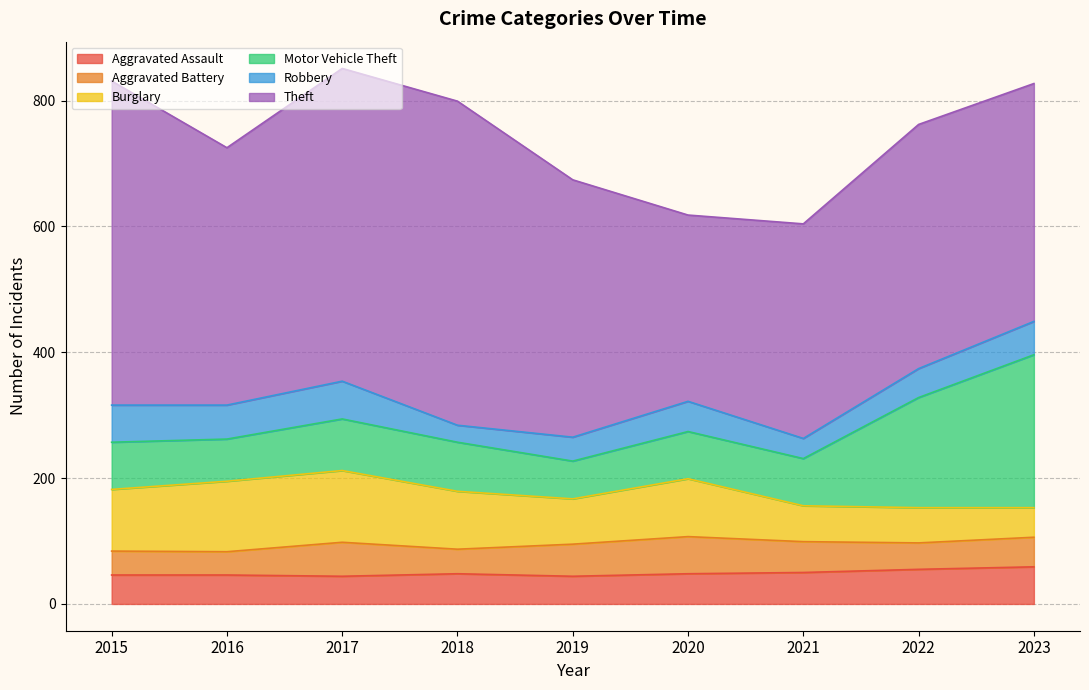

True or false: Robbery has more than 2 interior local peaks.

False